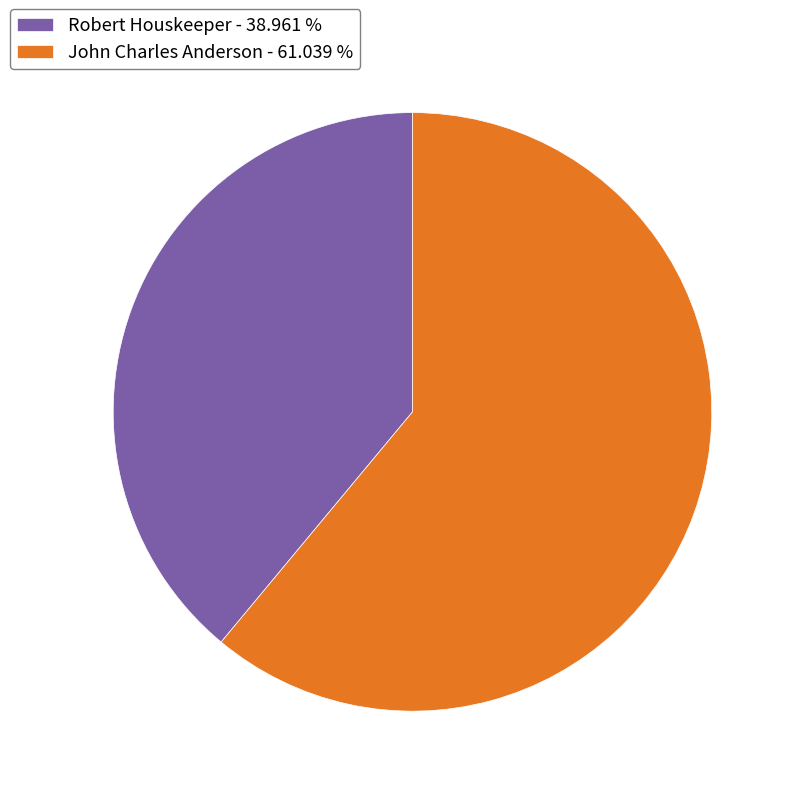

Which slice is the largest?

John Charles Anderson